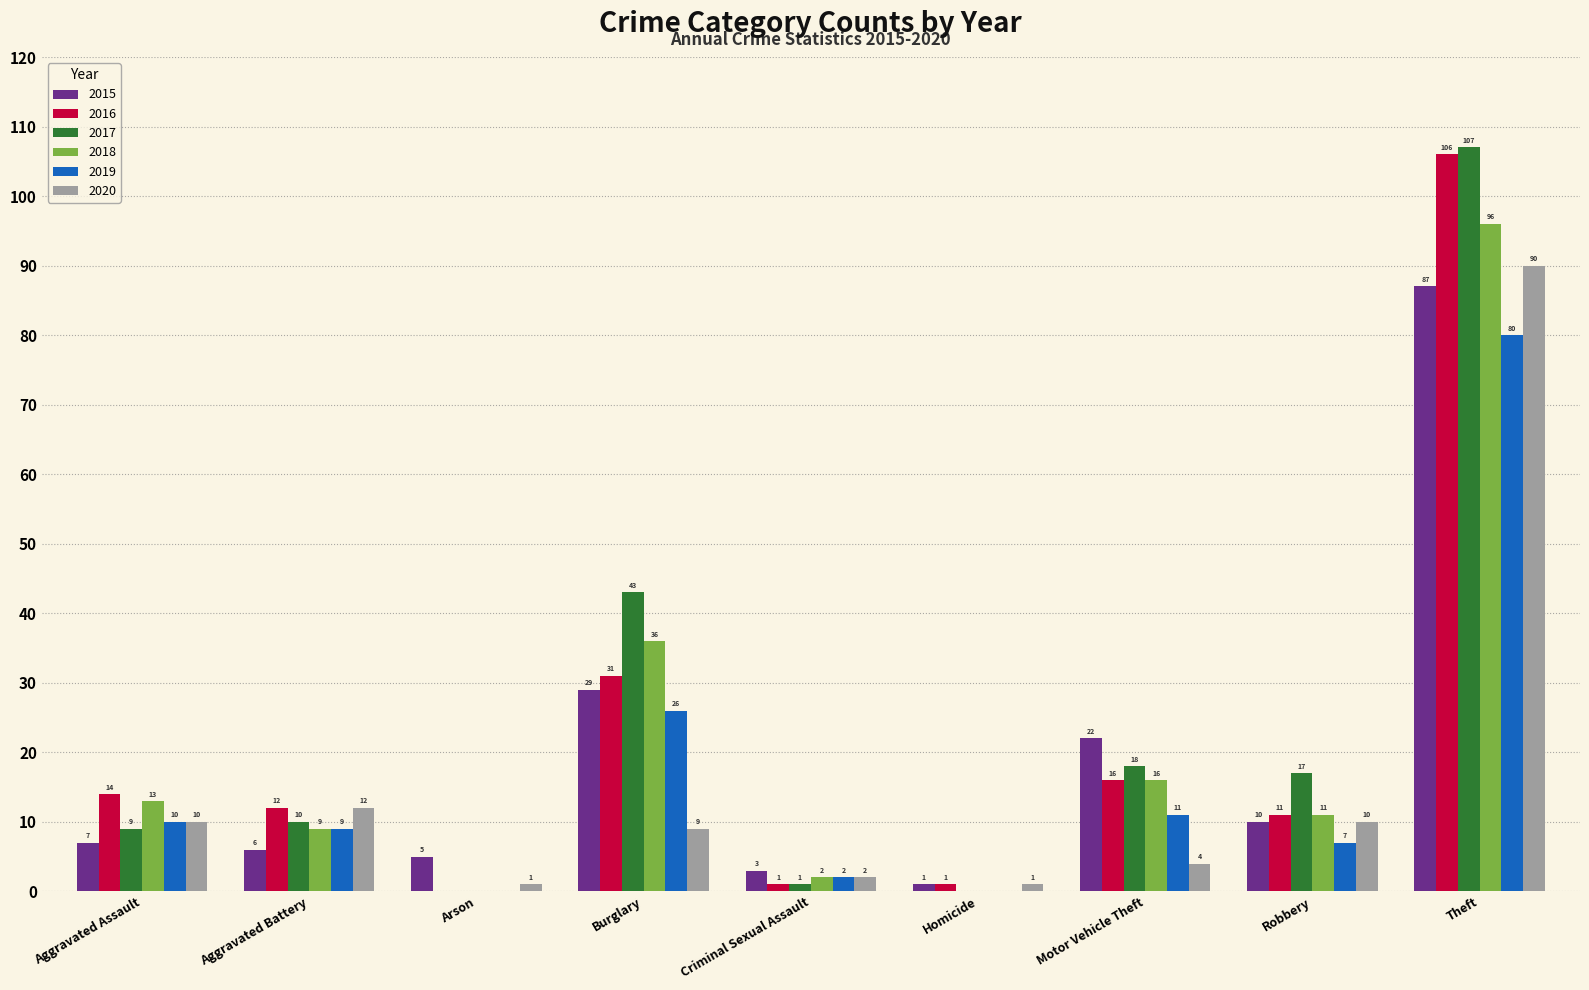

Is it true that 2020 equals 10 at Aggravated Assault?

True